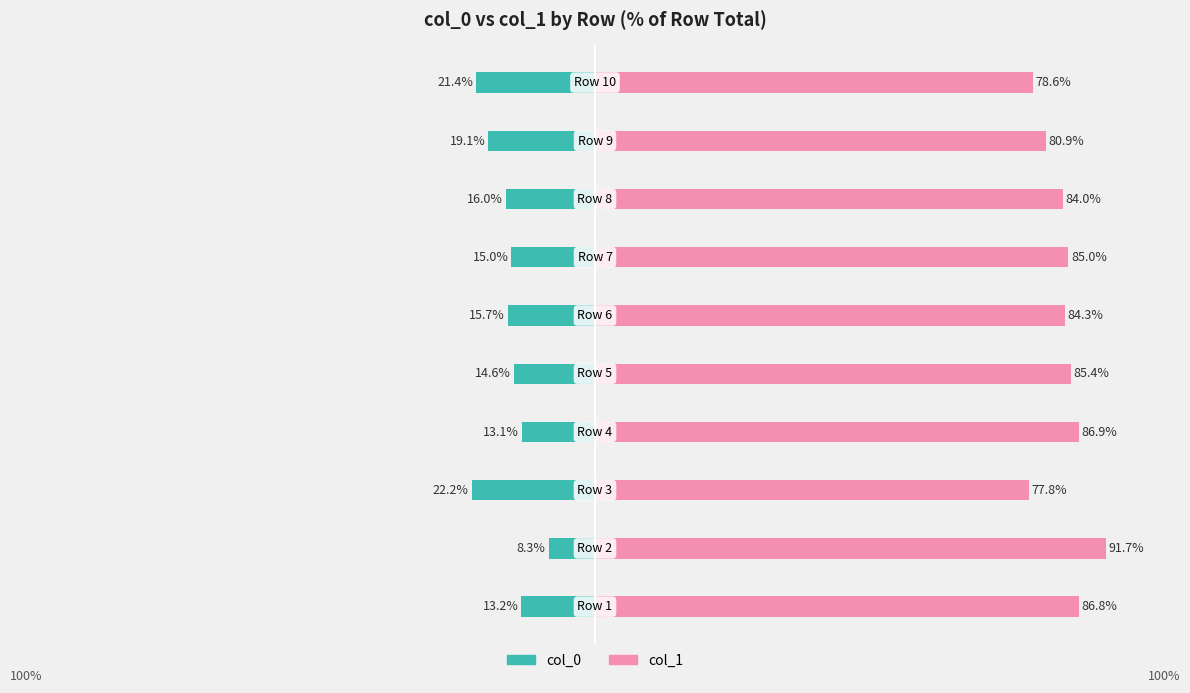

At how many categories does at least one series exceed -11?

10